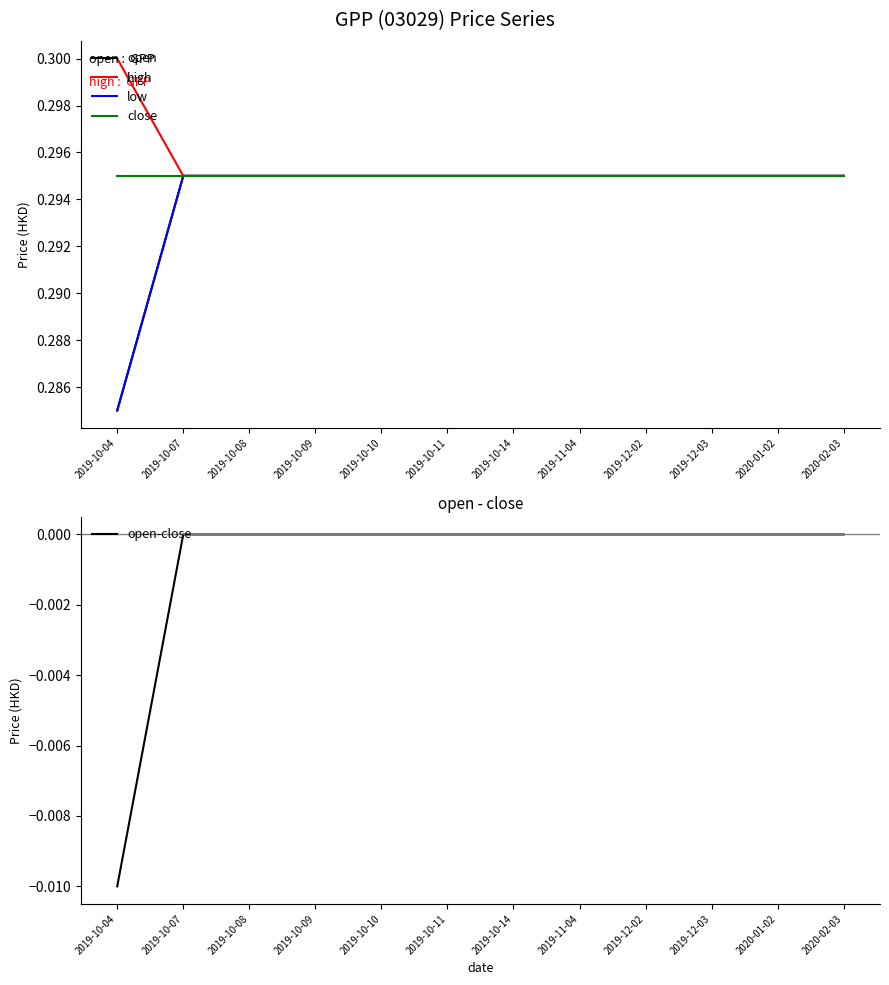

True or false: open has more than 2 points higher than both neighbors.

False